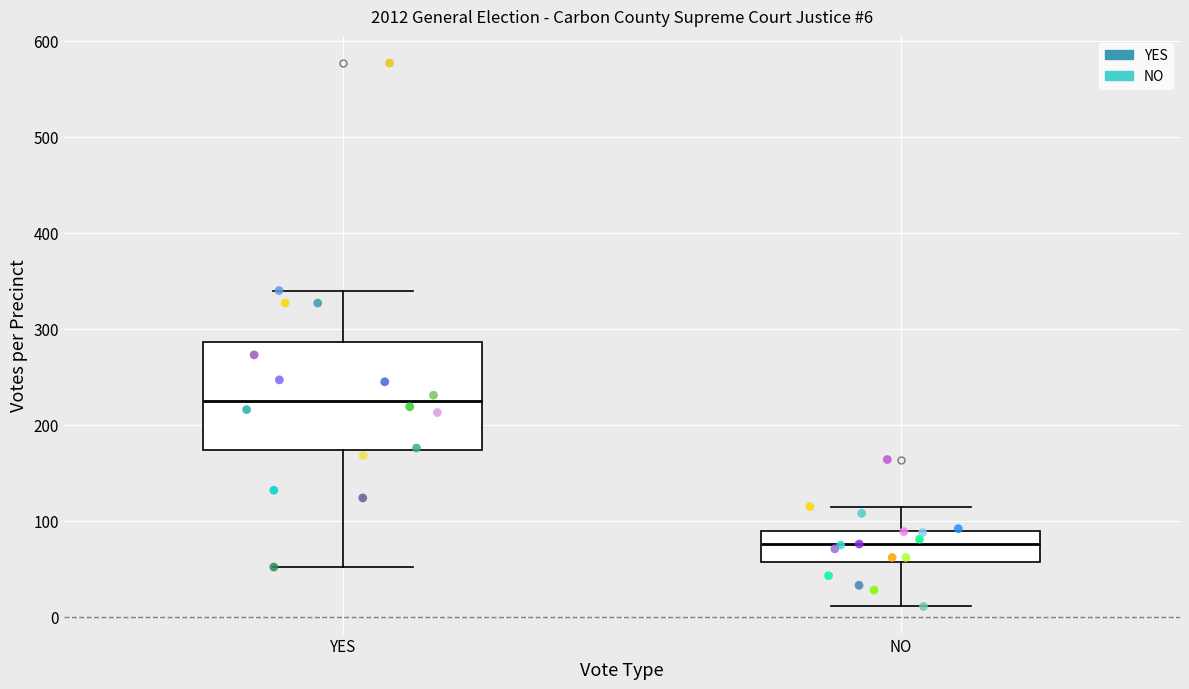

Which box has the lowest median line?

NO